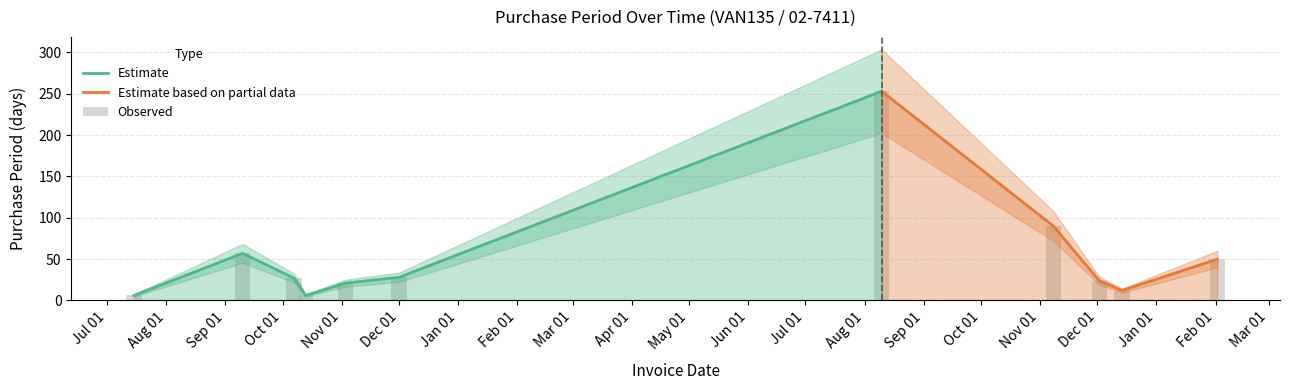

What is the maximum value shown in the chart?

253